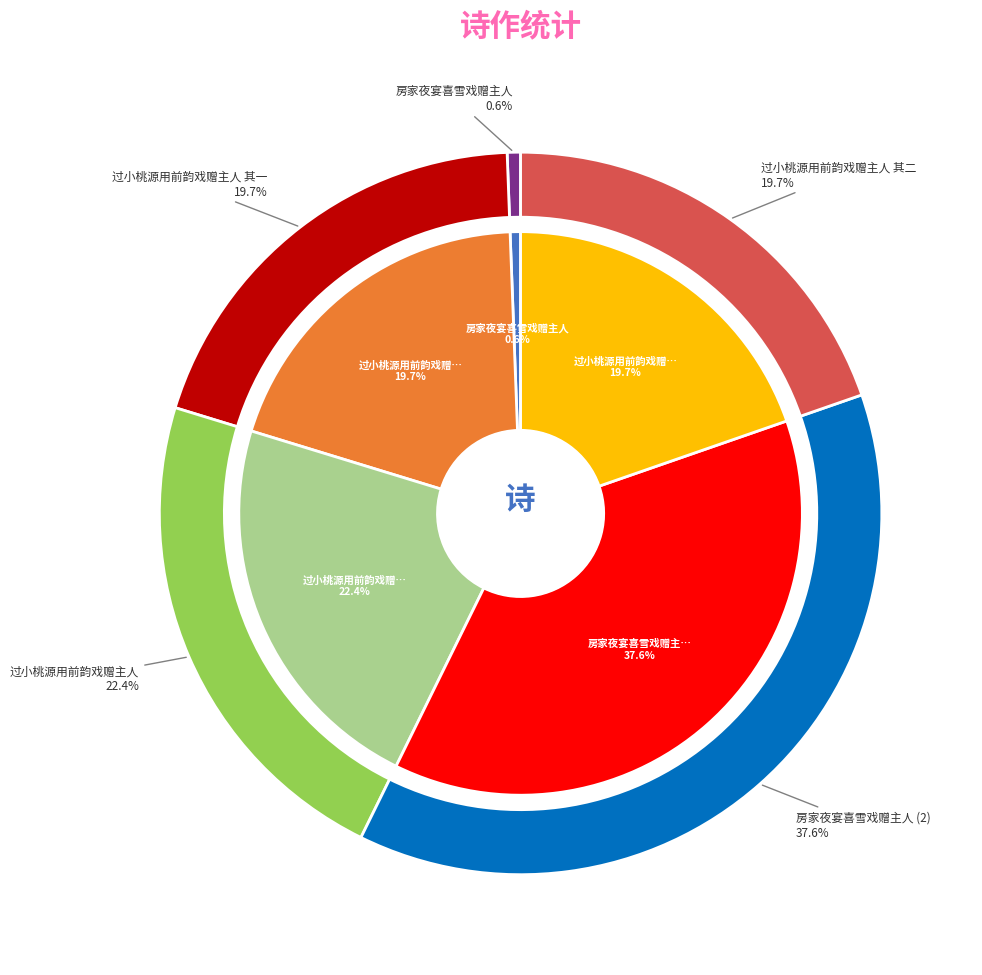

Does 过小桃源用前韵戏赠主人 其一 account for over 50% of the chart?

No